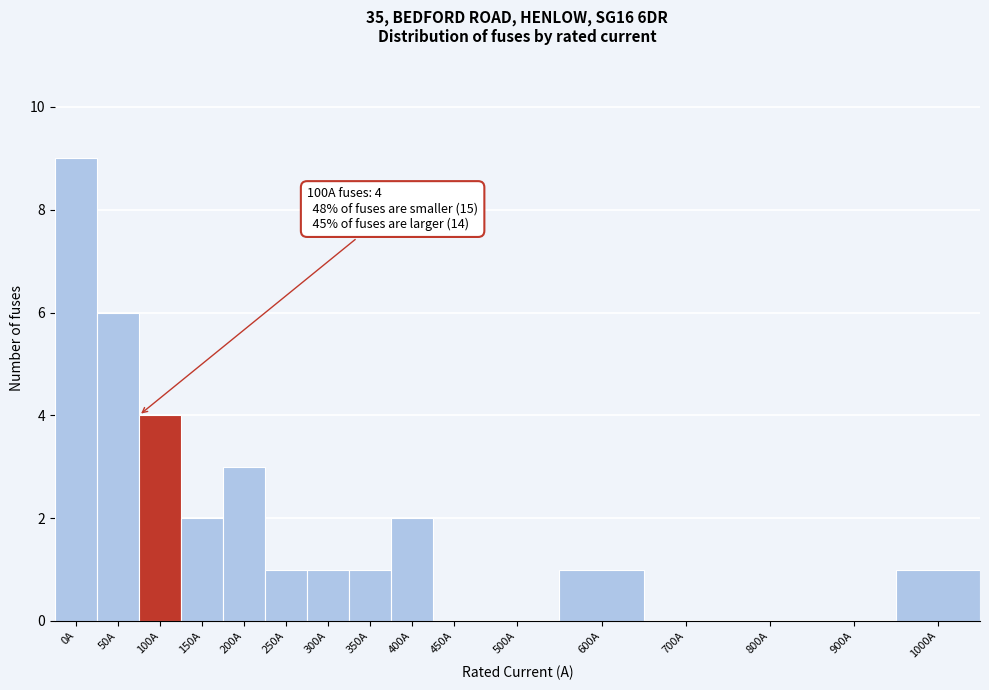

Reading right to left, transcribe all the data shown in this chart.

1000A=1	900A=0	800A=0	700A=0	600A=1	500A=0	450A=0	400A=2	350A=1	300A=1	250A=1	200A=3	150A=2	100A=4	50A=6	0A=9